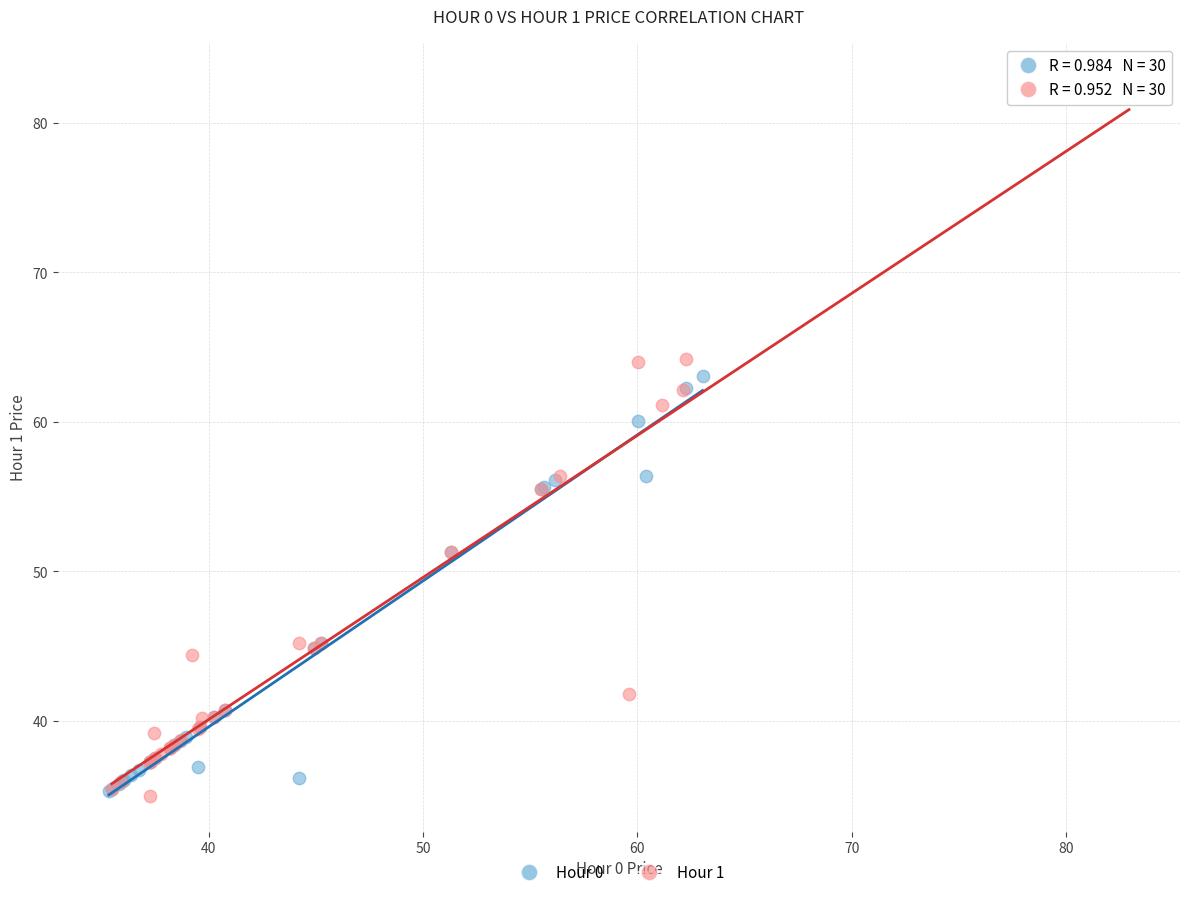

What are all the series names shown in the legend?

Hour 0, Hour 1